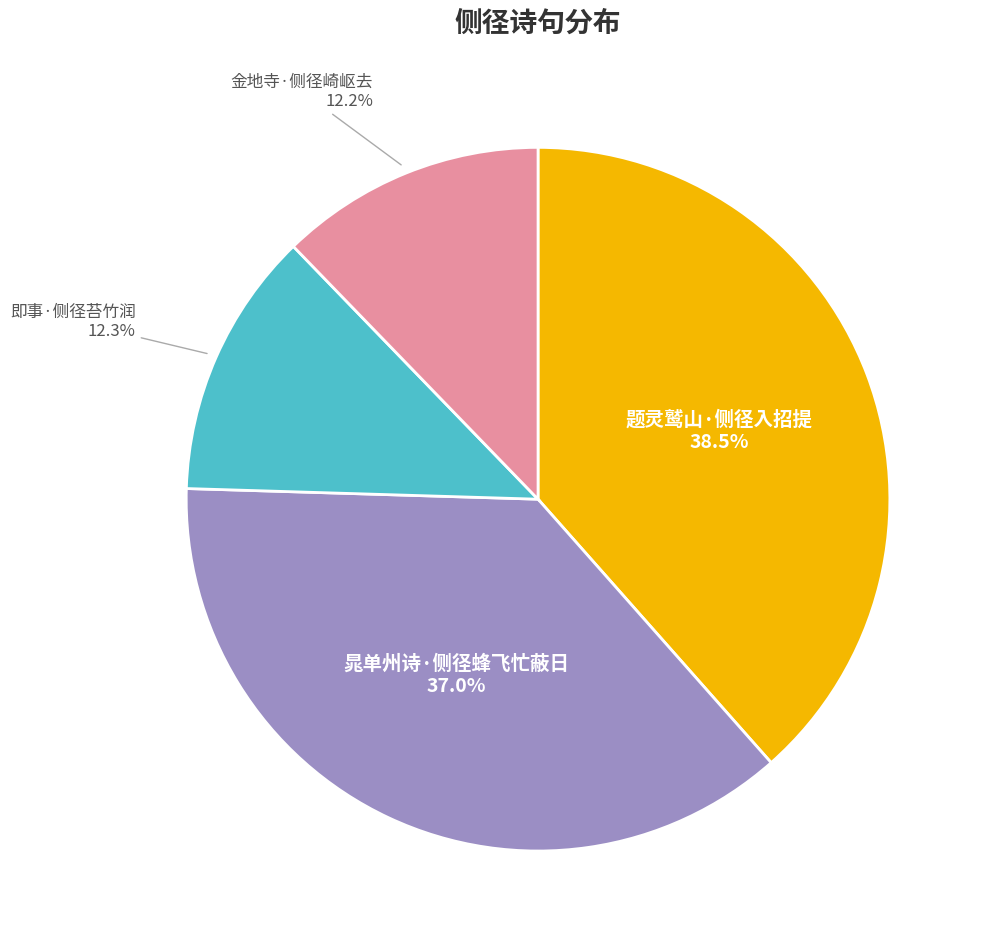

Count the number of slices in the pie.

4